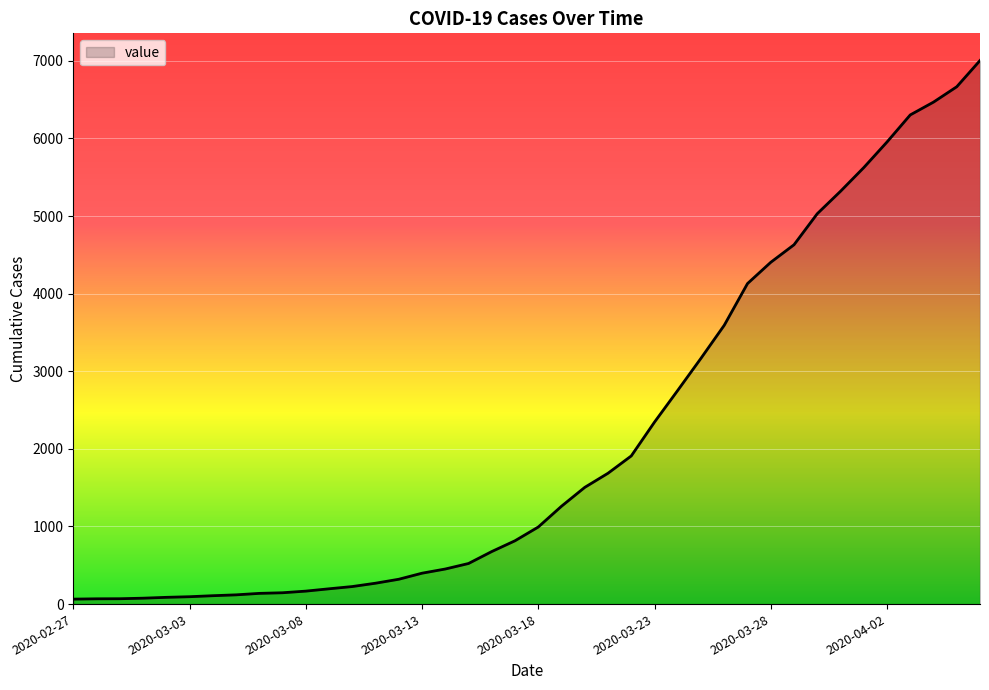

What is the difference between the maximum and minimum values?

6940